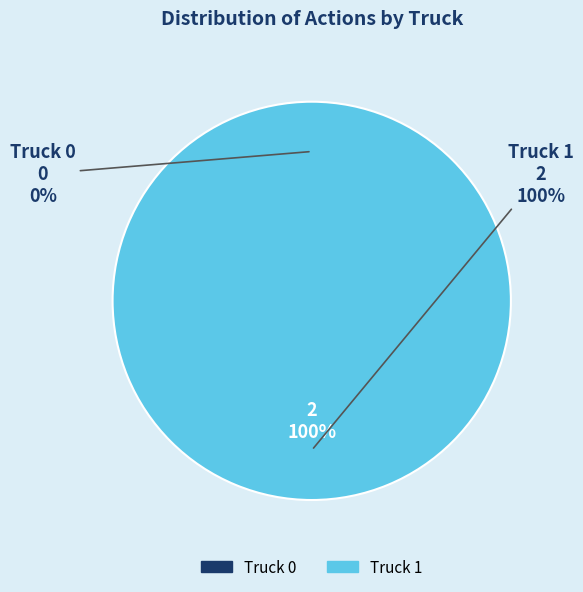

To the nearest percent, what is the average slice percentage?

50%